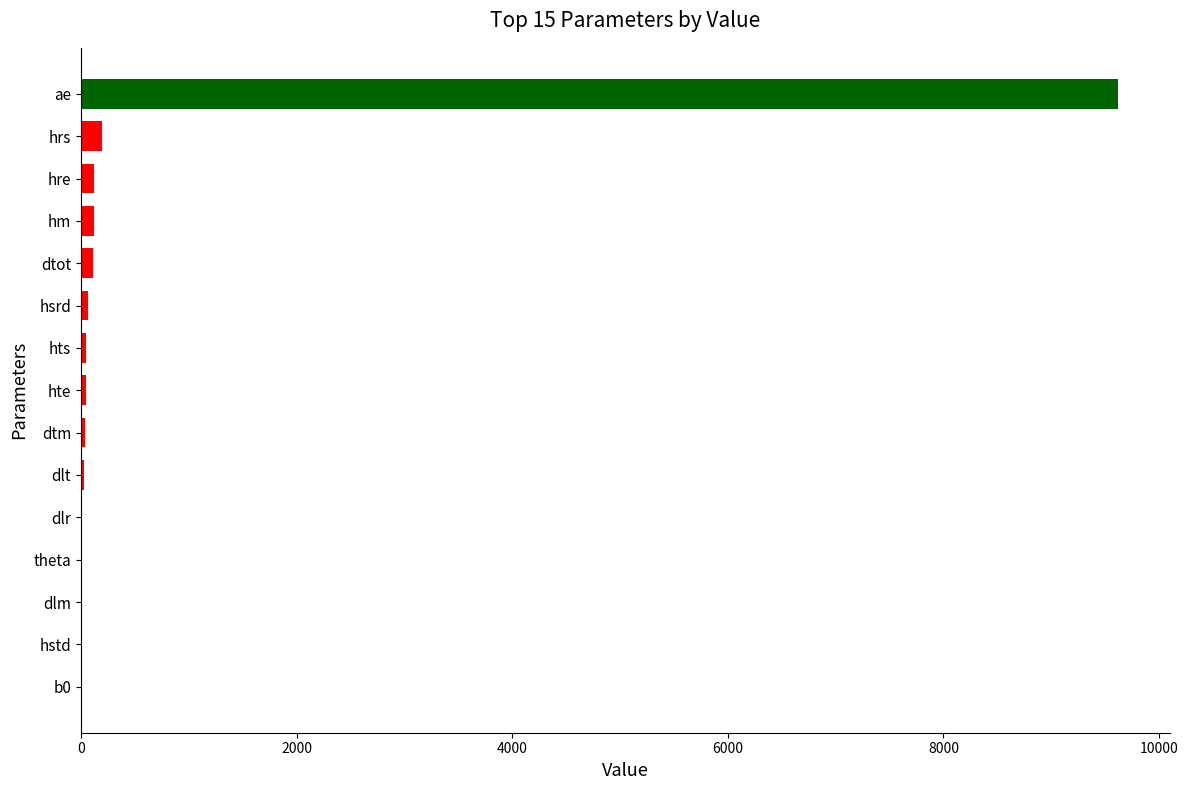

Which has a higher value, ae or hre?

ae